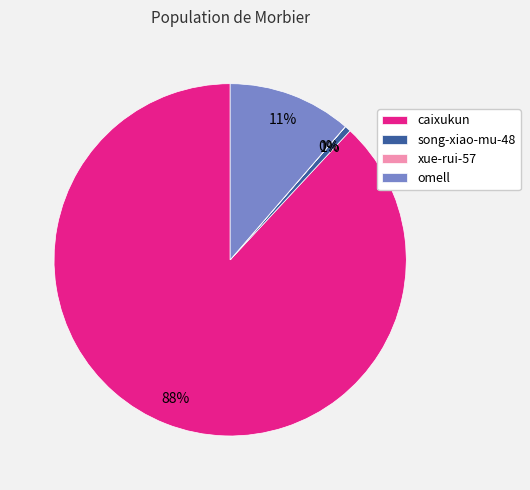

Does omell represent more than half of the total?

No